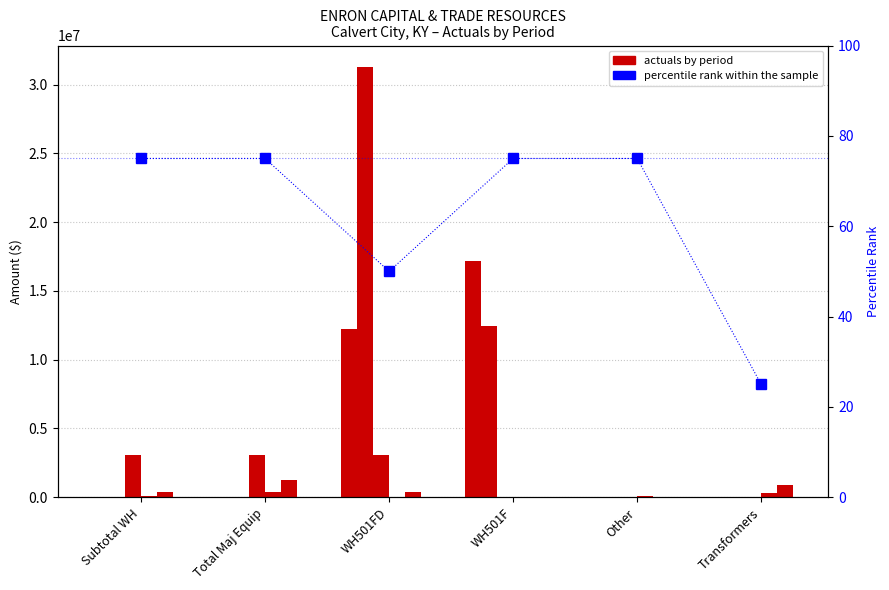

Reading right to left, extract all data points from this chart.

25	75	75	50	75	75